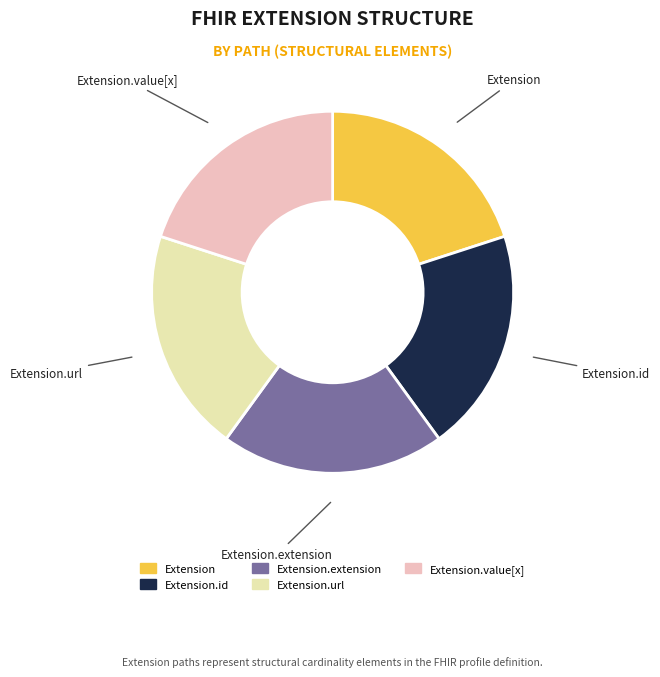

Is there a majority slice in this chart?

No